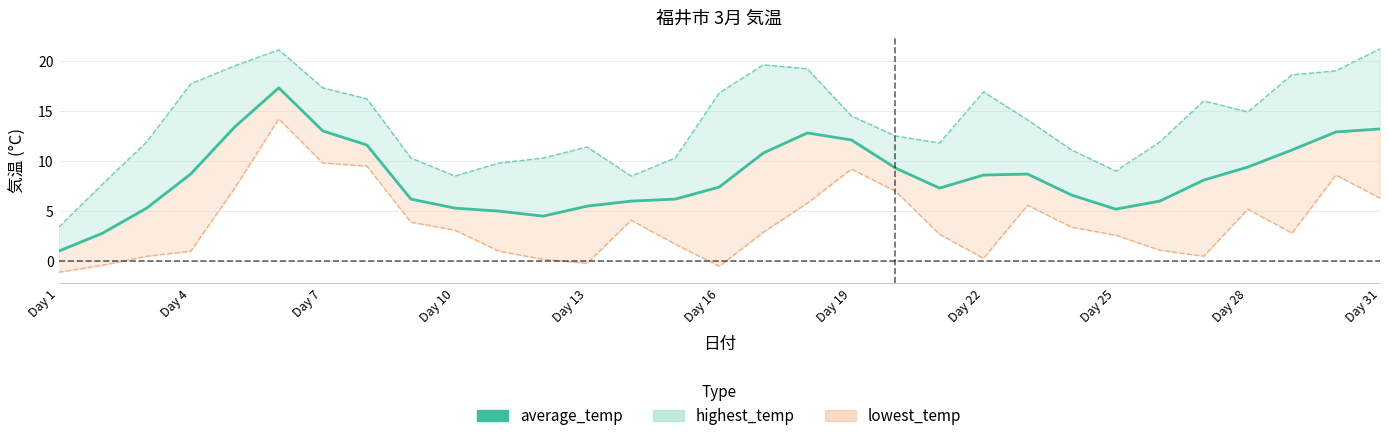

How many values are below 8?

15